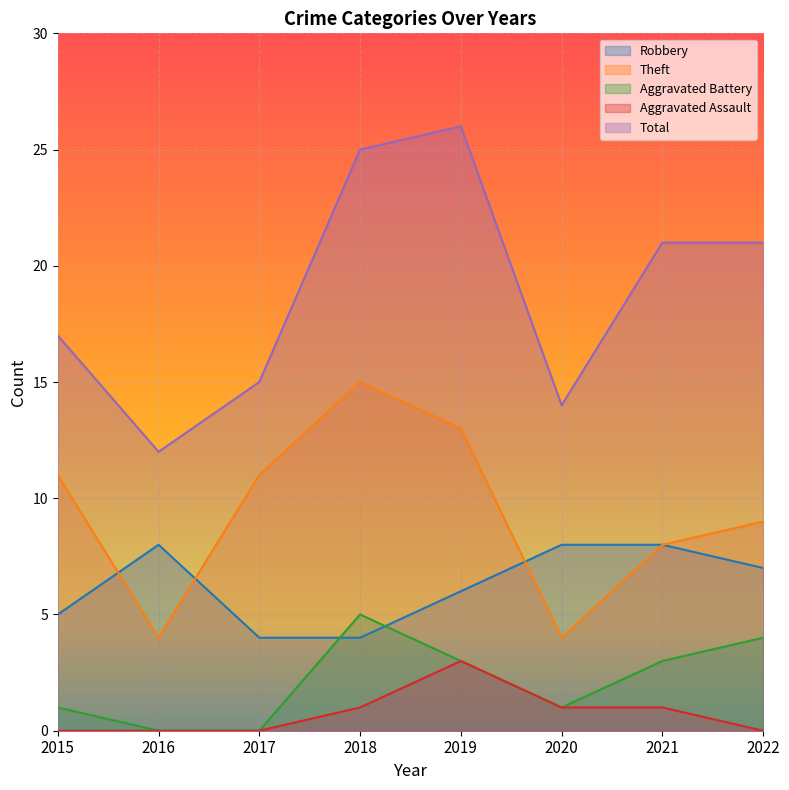

At 2016, list the series in order from smallest to largest.

Aggravated Battery, Aggravated Assault, Theft, Robbery, Total